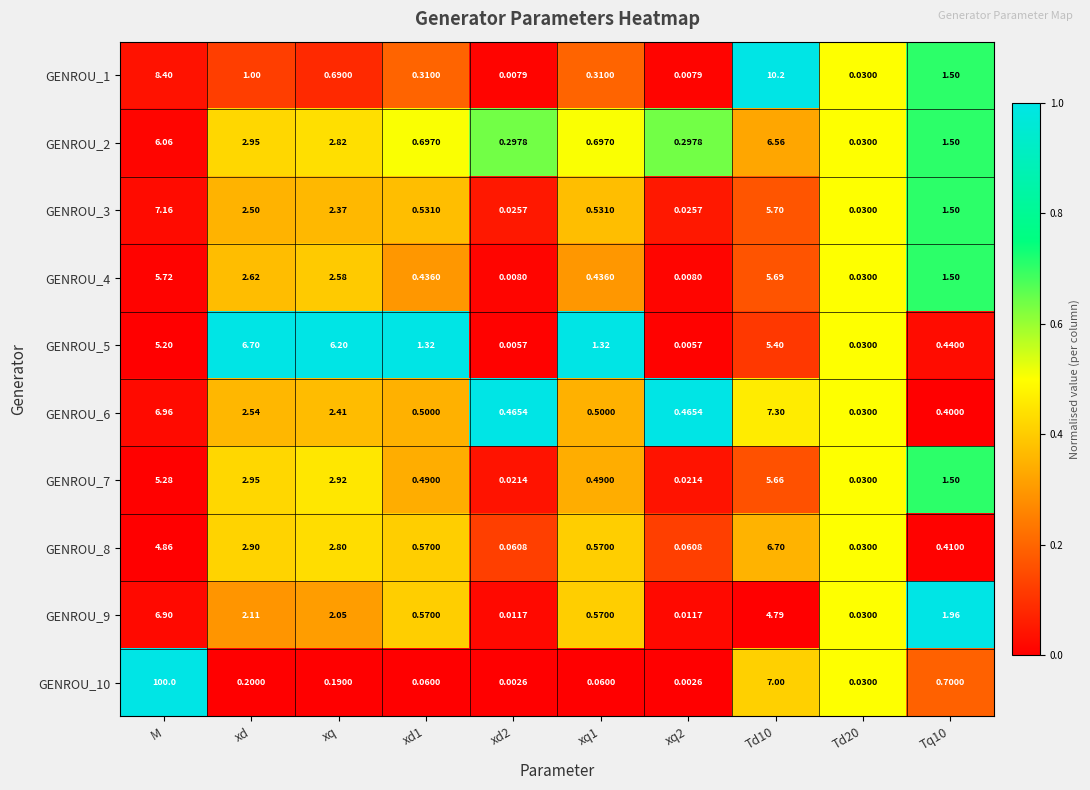

At how many categories does at least one series exceed 0?

10